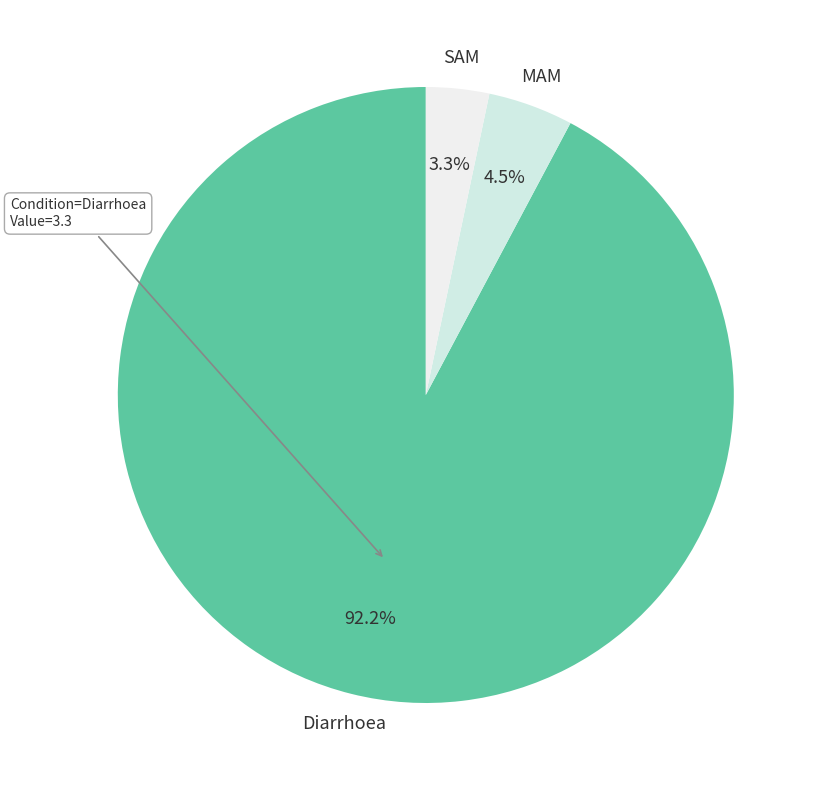

What is the smallest slice in the pie chart?

SAM